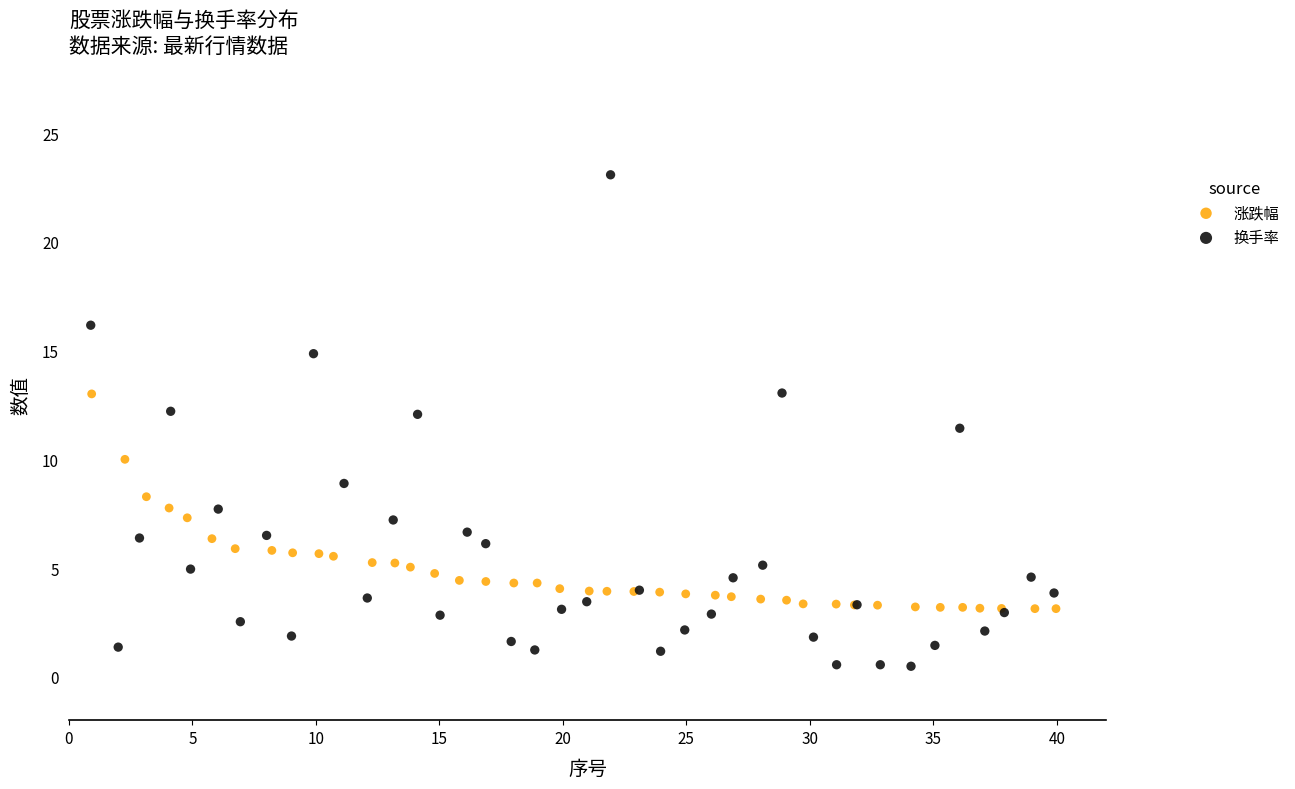

Which series contains the lowest Y value?

换手率